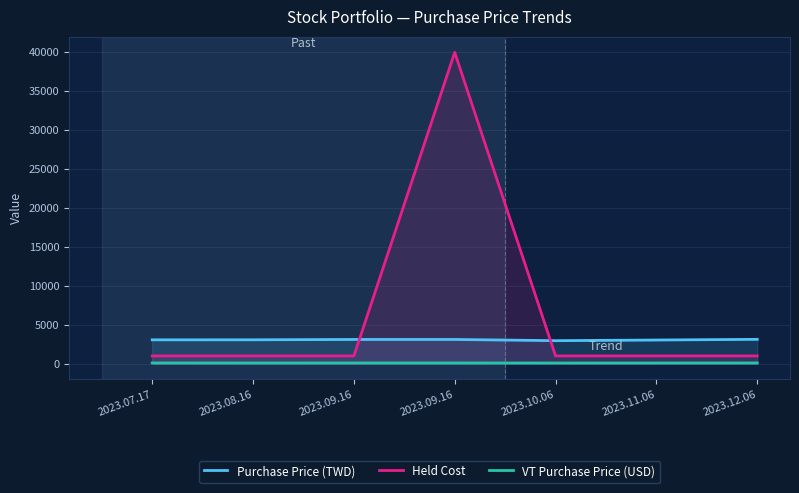

Rank the series by their maximum value, from lowest to highest.

VT Purchase Price (USD), Purchase Price (TWD), Held Cost